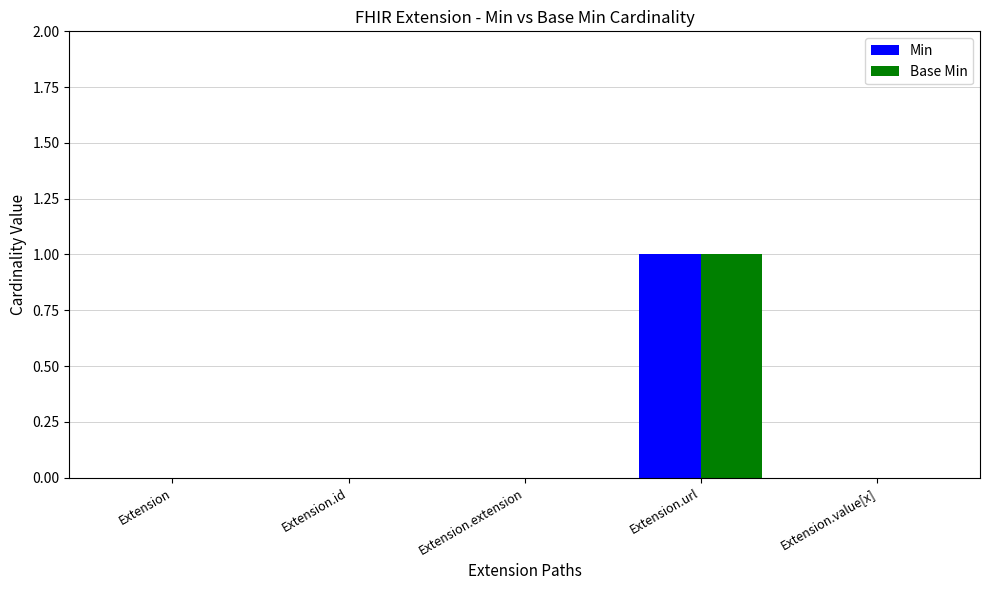

At which category is the sum across all series the highest?

Extension.url